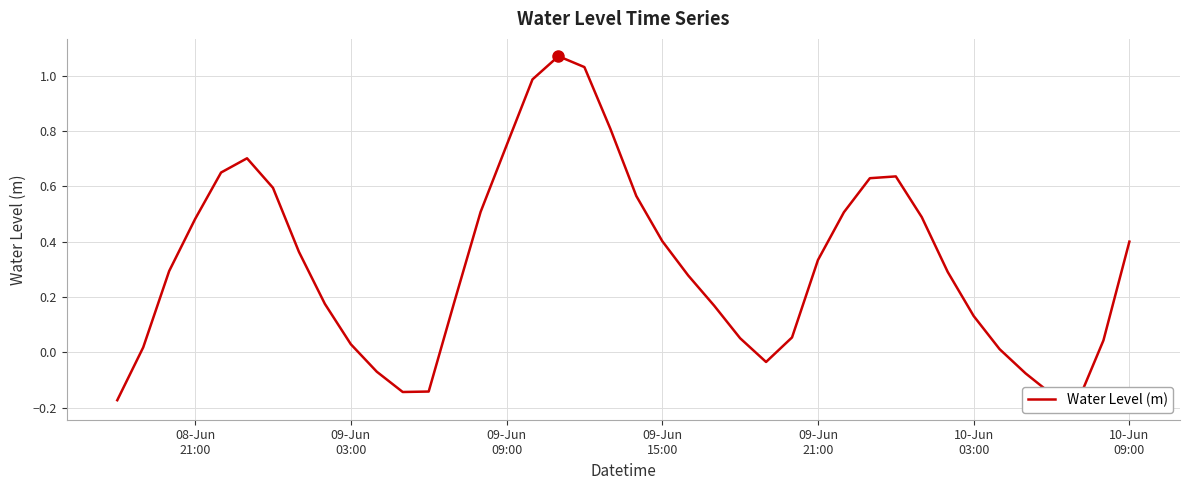

How many positive values are there?

32